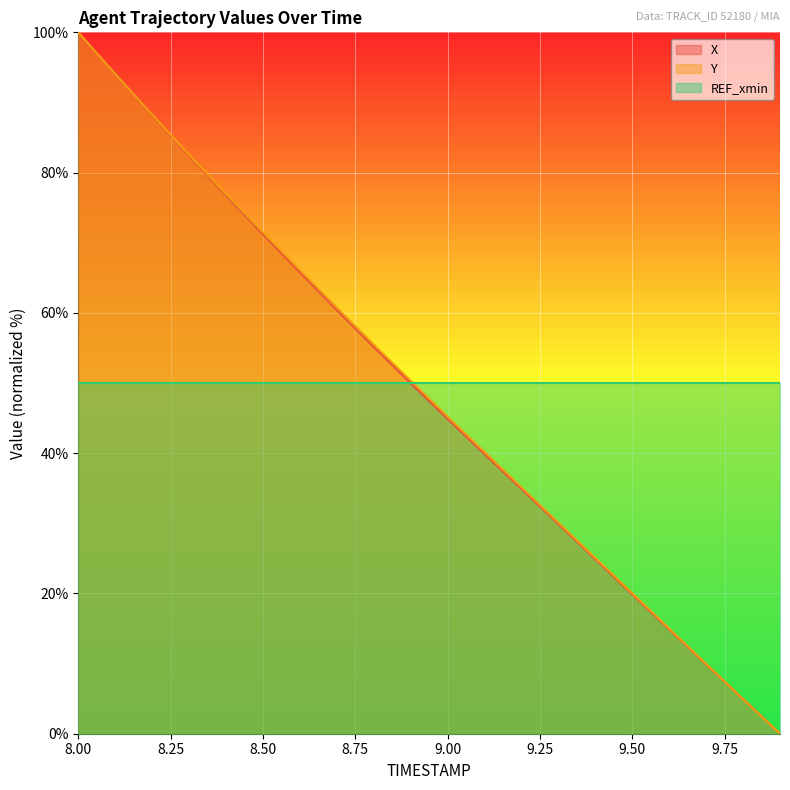

What is the difference between the maximum and minimum values in the X series?

100.0